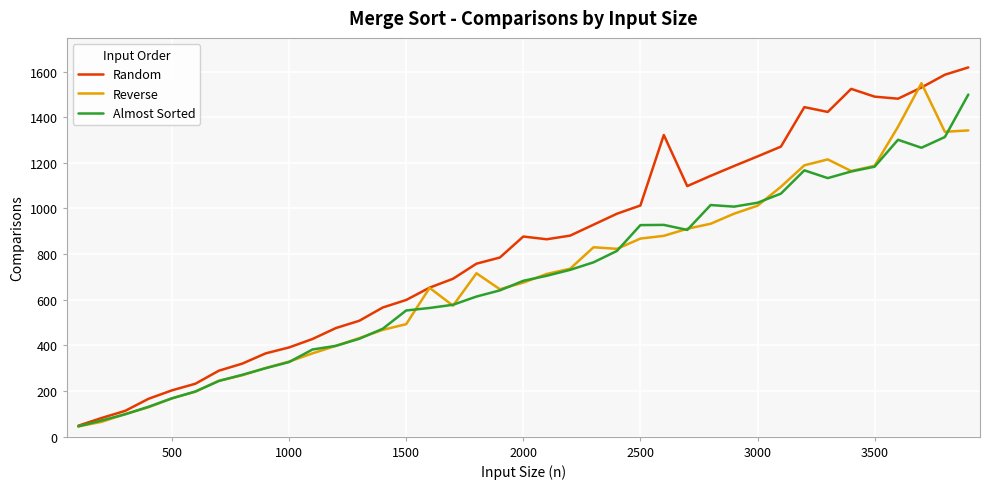

Which series has the largest total across all categories?

Random